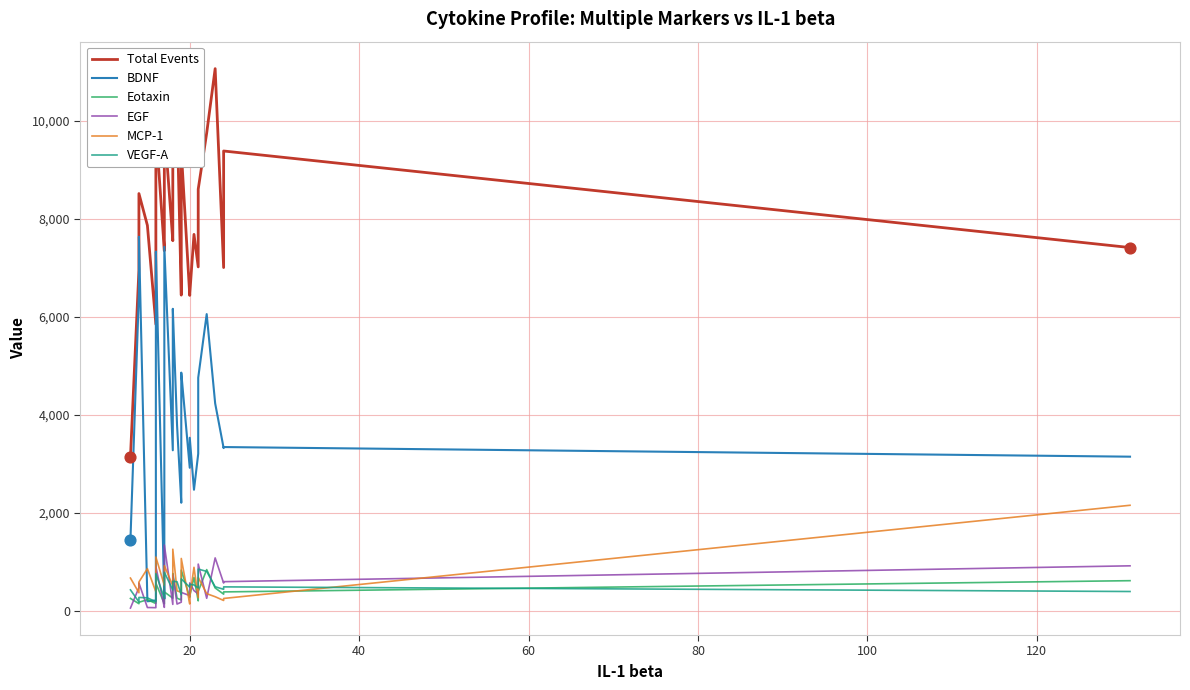

Which series has the largest total across all categories?

Total Events